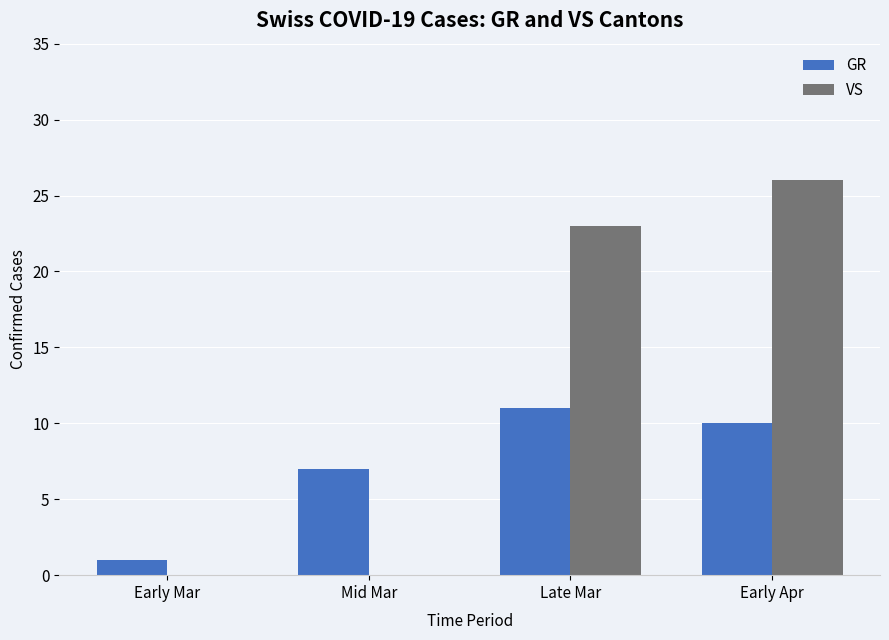

Which category has the highest value across all series?

Early Apr